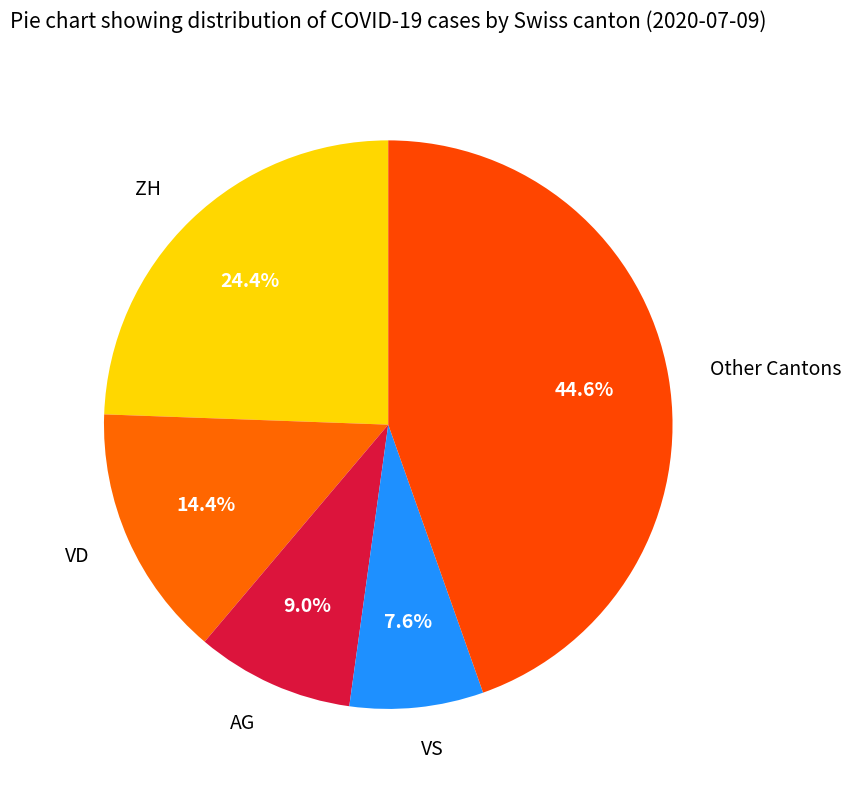

Is ZH the majority of the pie?

No